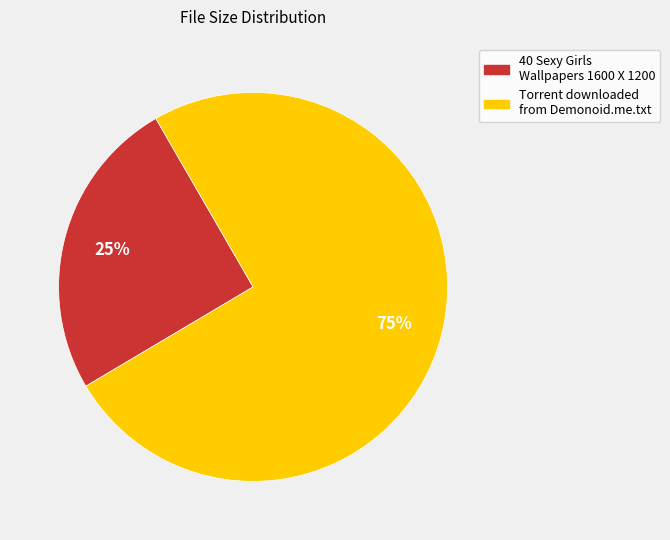

Which has a higher value, Torrent downloaded from Demonoid.me.txt or 40 Sexy Girls Wallpapers 1600 X 1200?

Torrent downloaded from Demonoid.me.txt